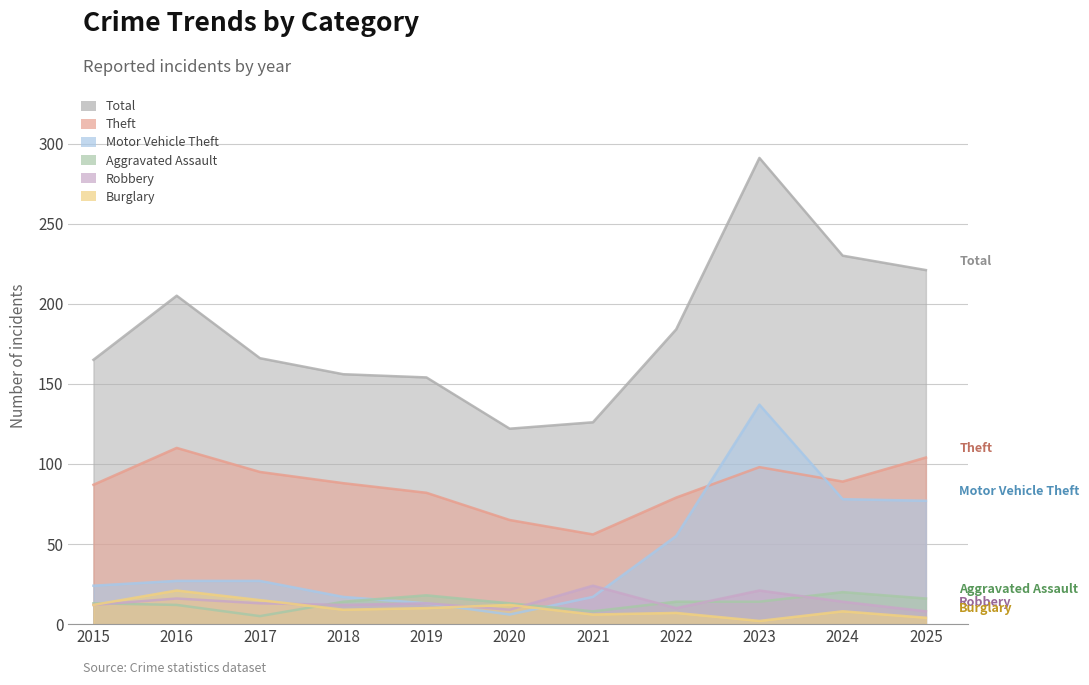

What is the highest value of the Aggravated Assault series?

20